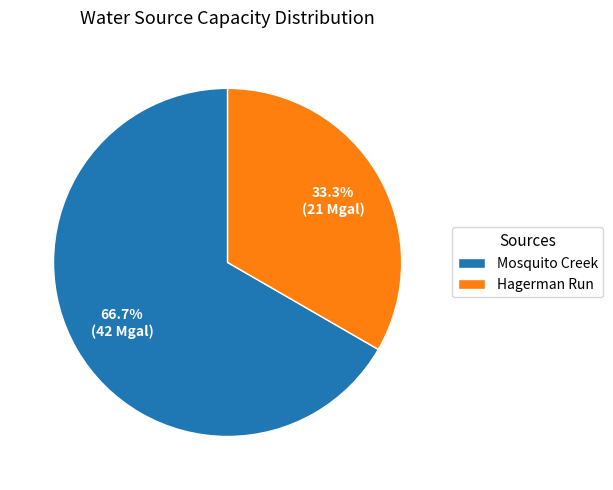

How many slices are in this pie chart?

2